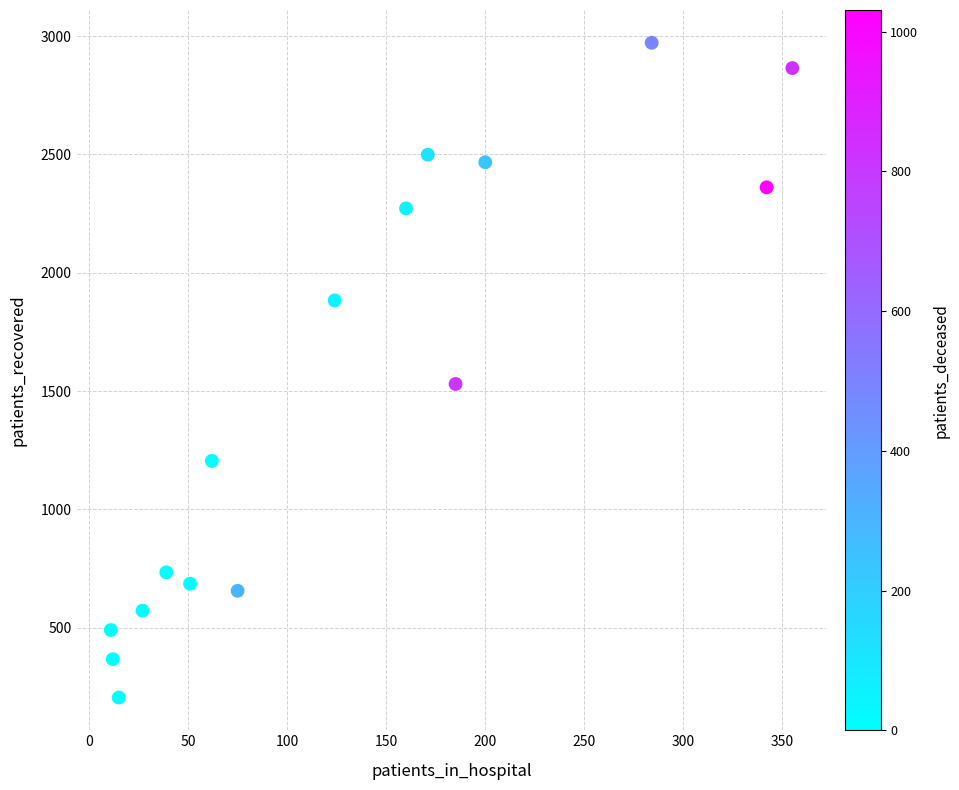

What is the range of Y values (max minus min)?

2767